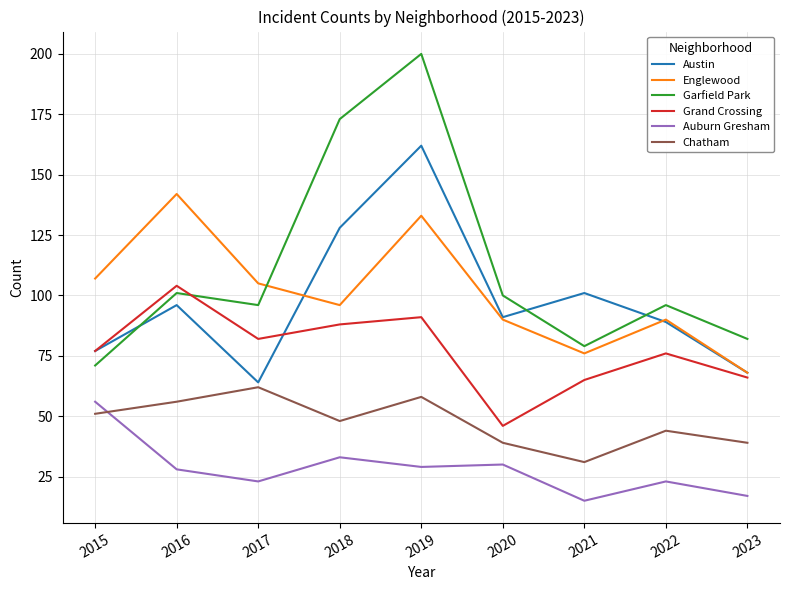

Does the chart have visible grid lines?

Yes